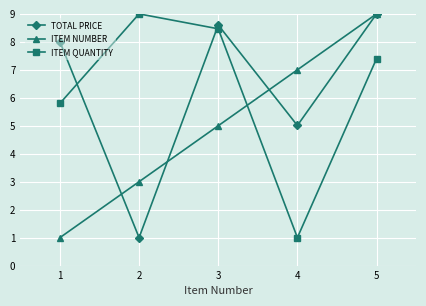

In TOTAL PRICE, how many points are lower than both neighbors (excluding endpoints)?

2